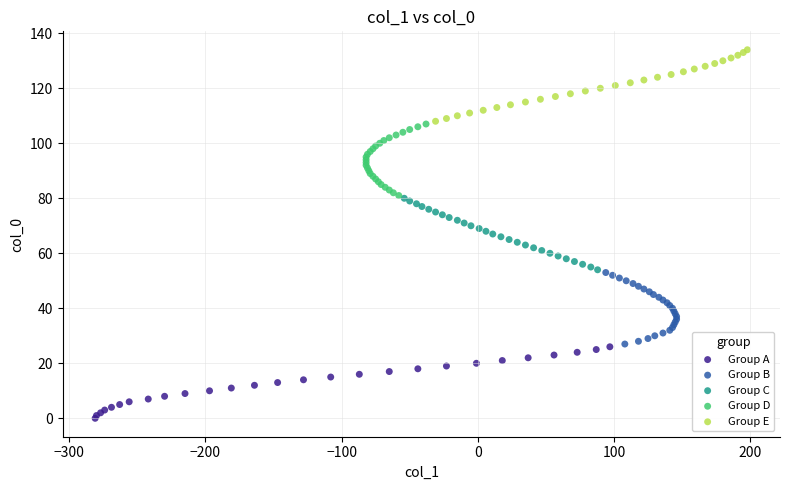

Which series contains the lowest Y value?

Group A